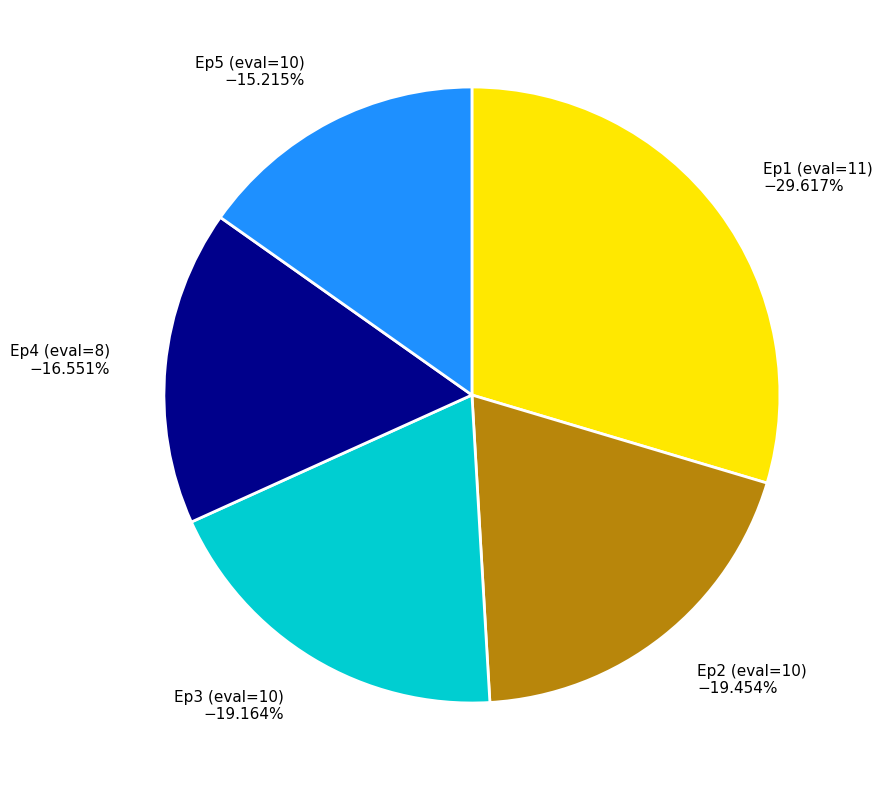

Does any single category account for the majority?

No